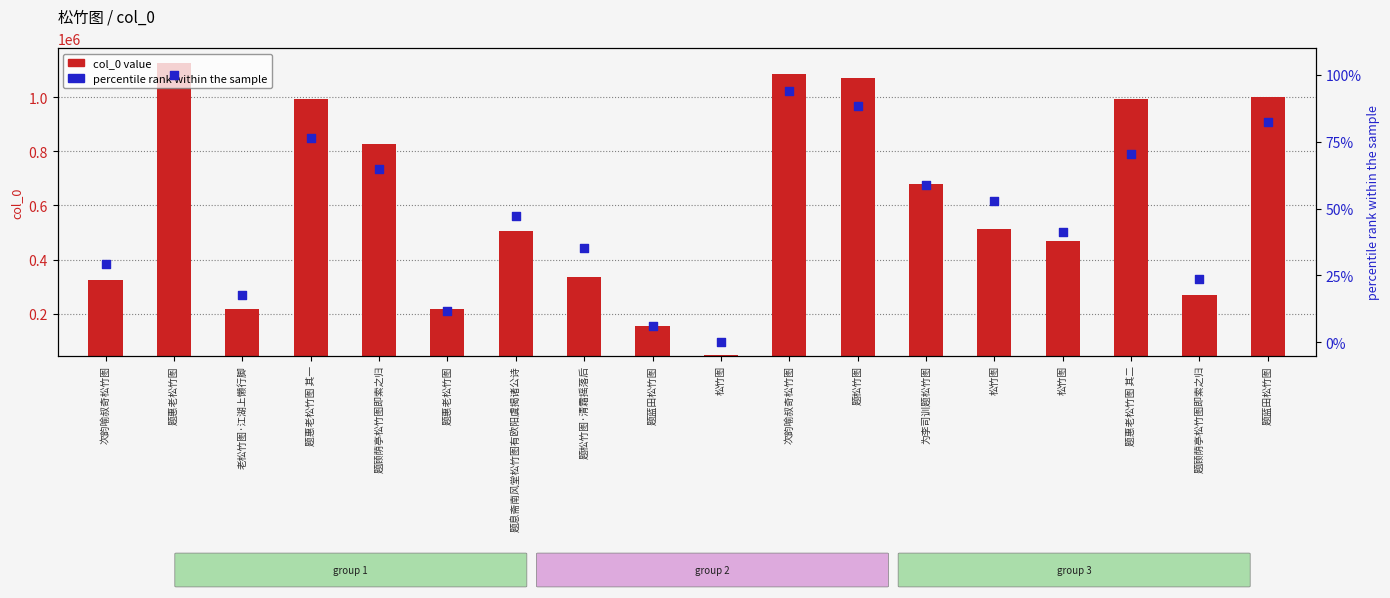

Which series contains the lowest Y value?

percentile rank